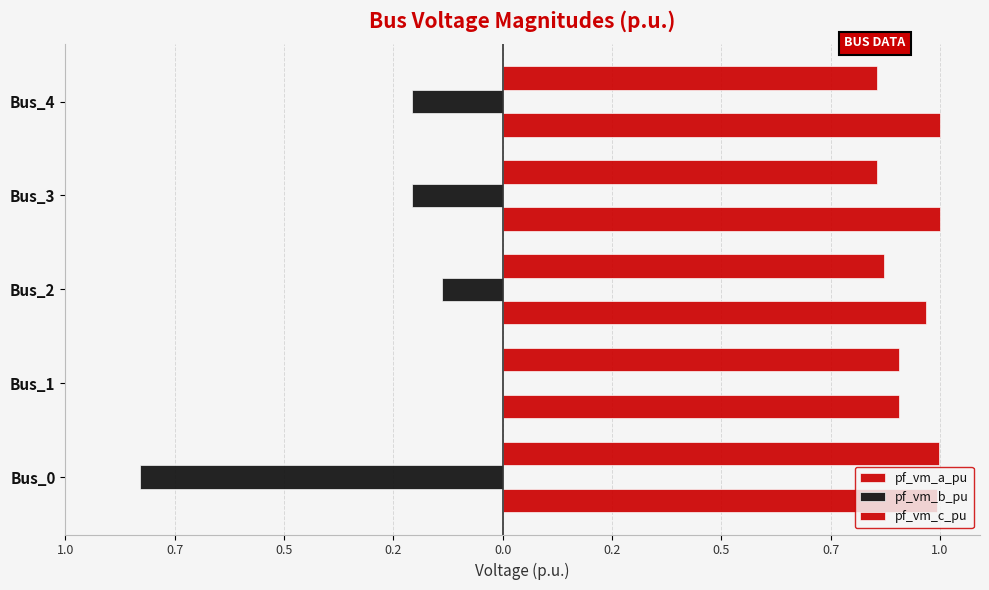

What is the difference between the maximum and minimum values in the pf_vm_c_pu series?

0.1